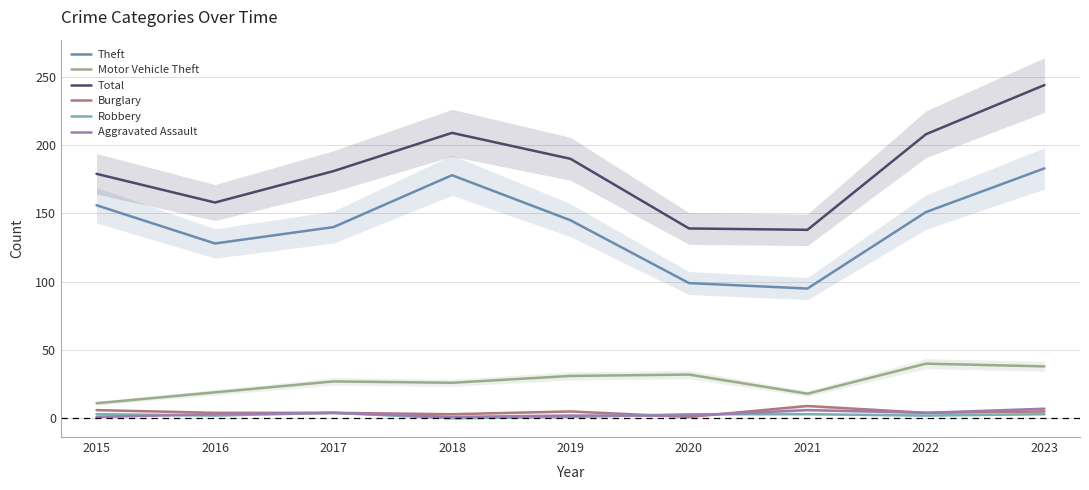

What is the difference between the maximum and second lowest values in the Total series?

105